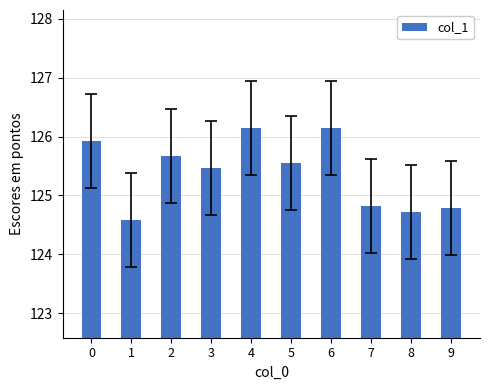

What is the sum of all values?

1253.8